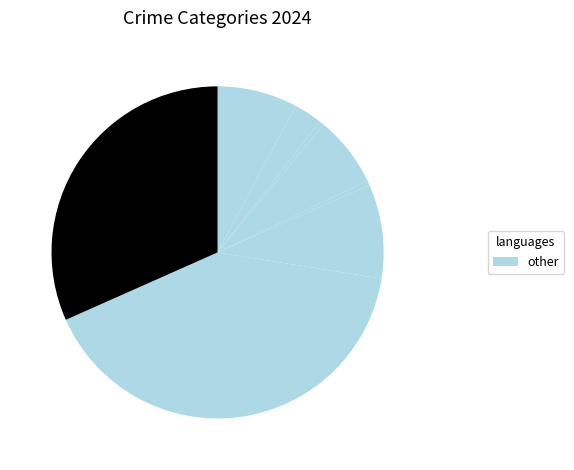

Count the number of slices in the pie.

8